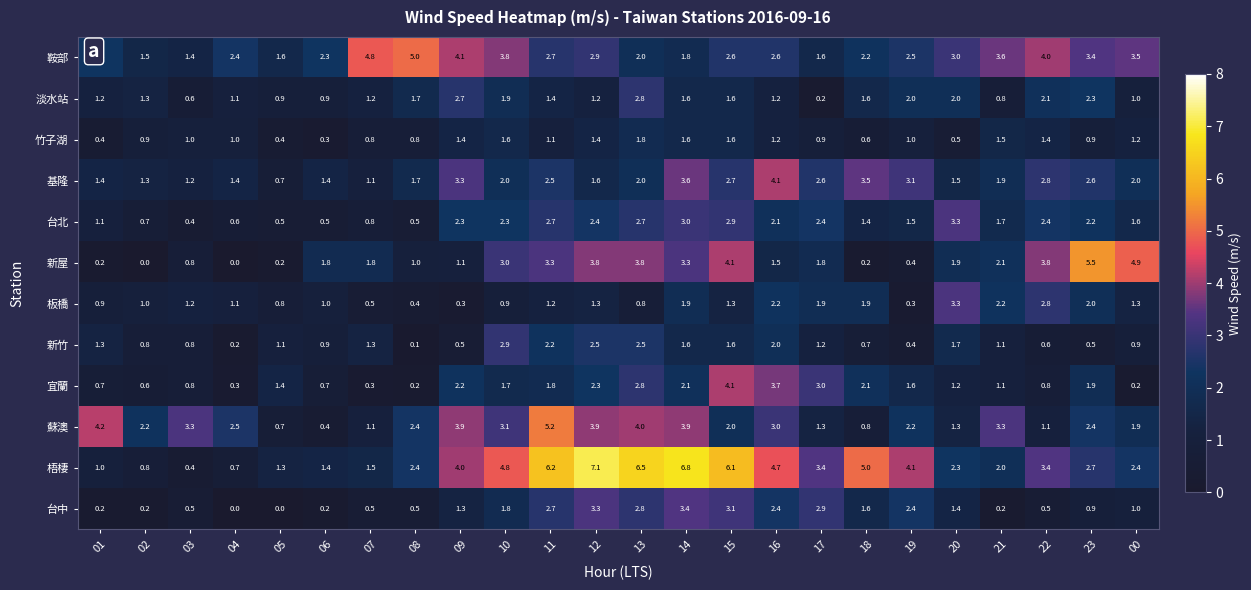

Where is 淡水站 nearest to the value 1?

00